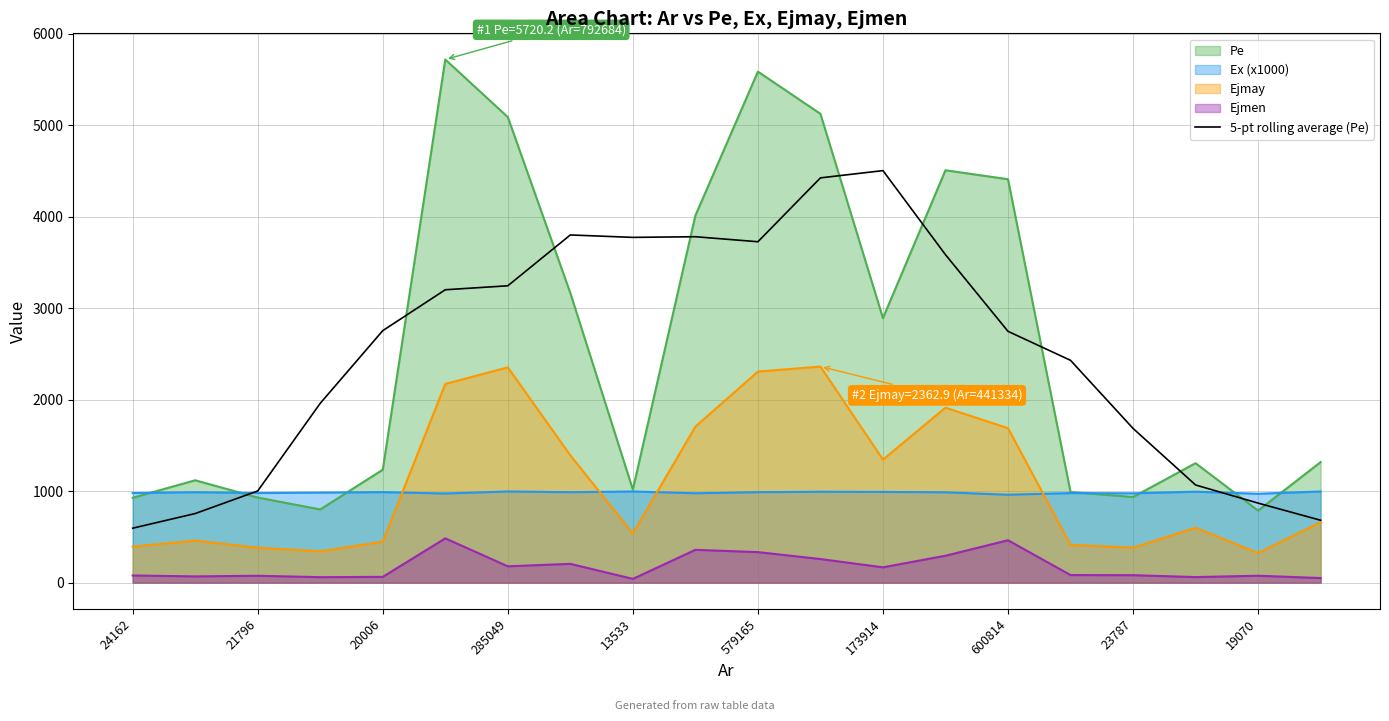

Which series has the largest range (max minus min)?

Pe